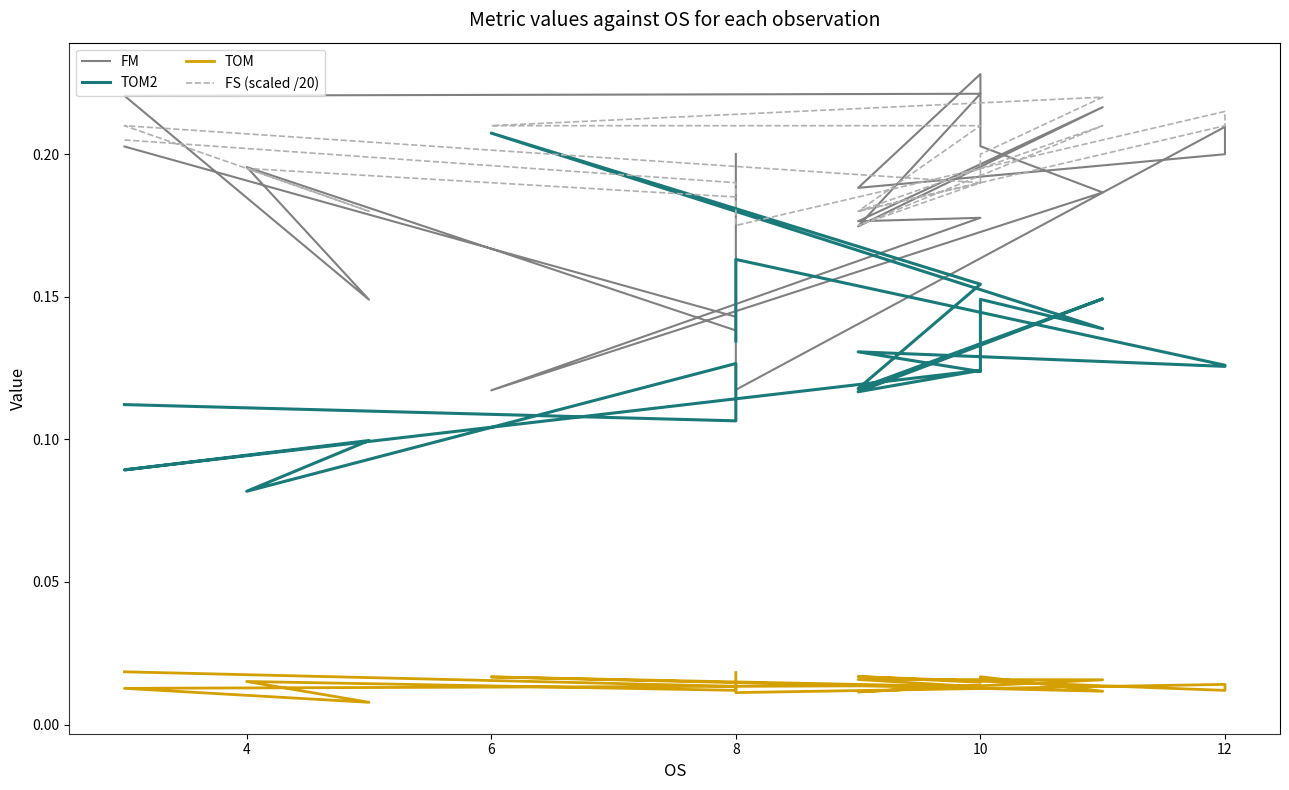

What are all the series names shown in the legend?

FM, TOM2, TOM, FS (scaled /20)